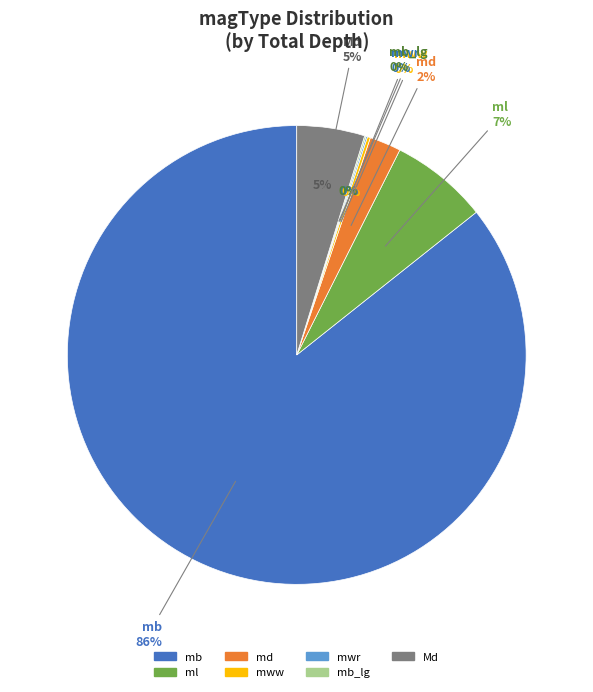

Is ml the majority of the pie?

No